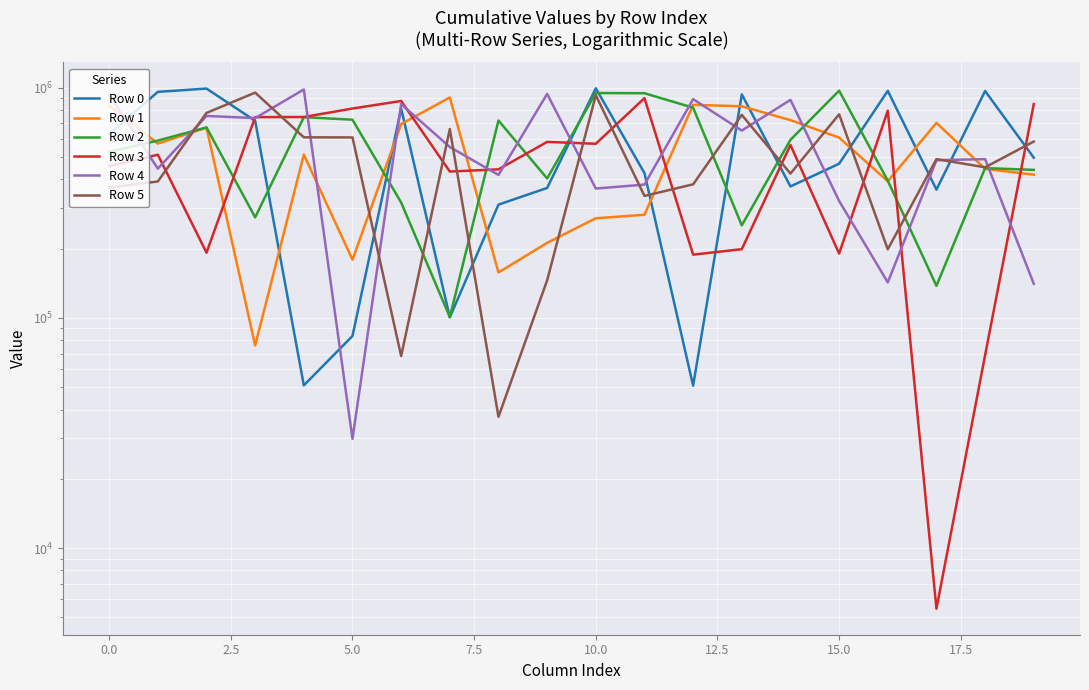

What is the maximum value shown in the chart?

994152